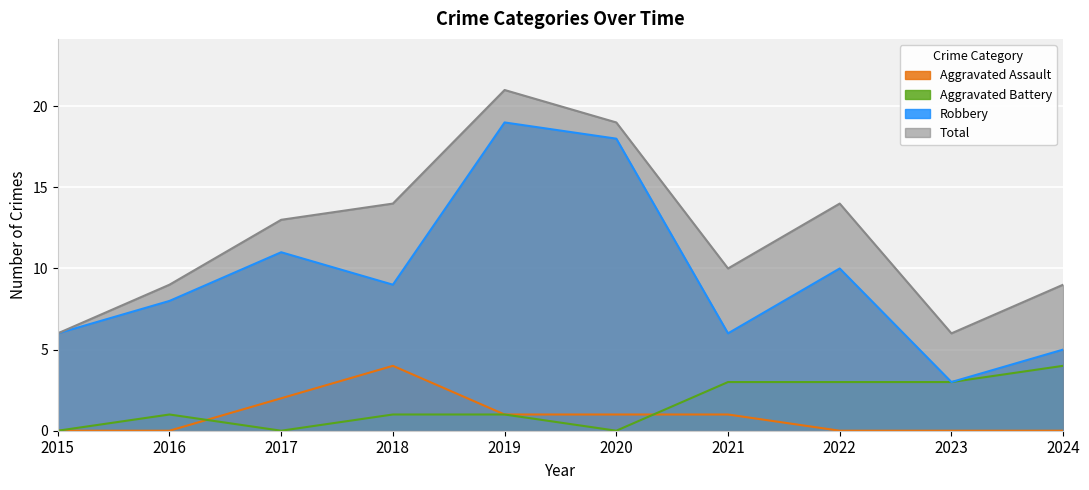

The Aggravated Assault series shows -3 at 2024. True or false?

False